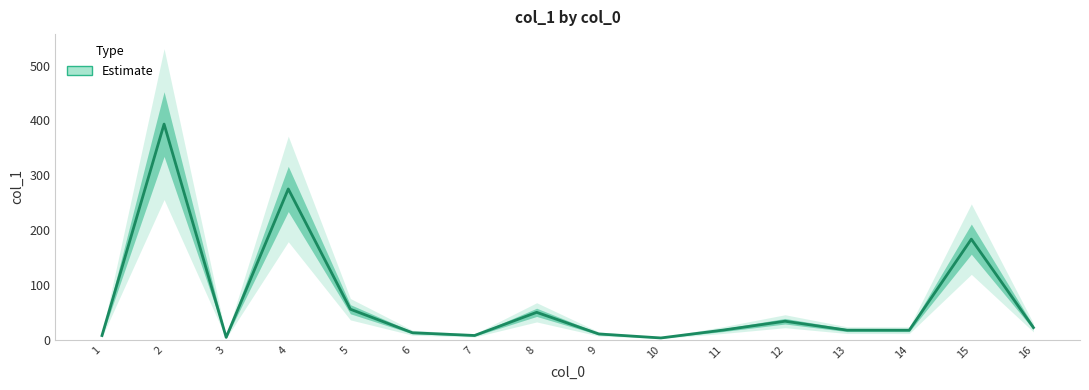

What value does the data have at 16?

22.2